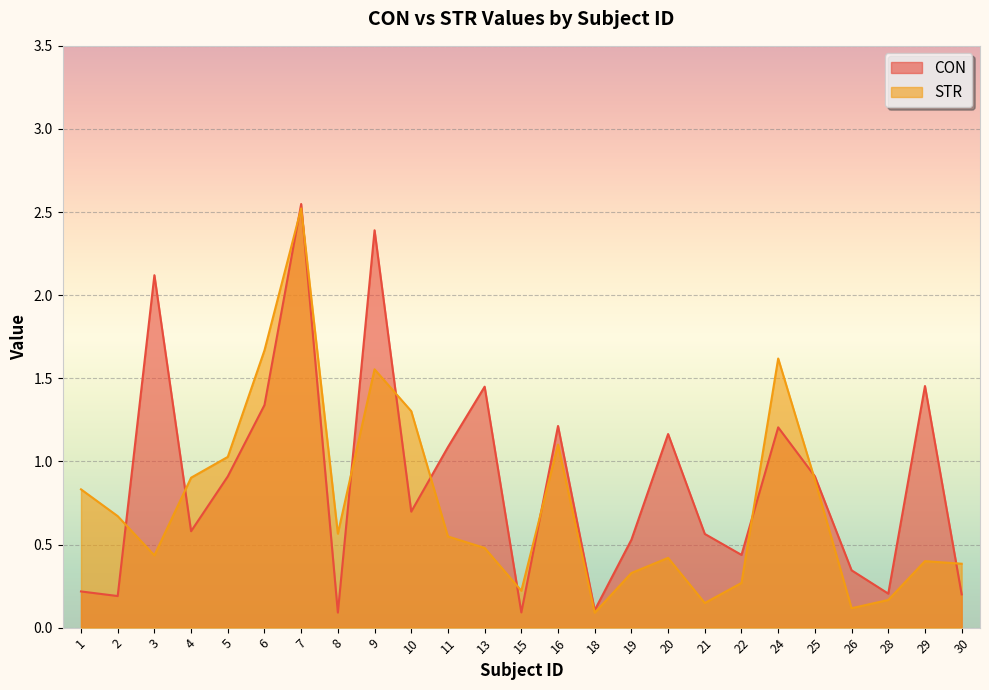

True or false: STR has more than 1 points higher than both neighbors.

True